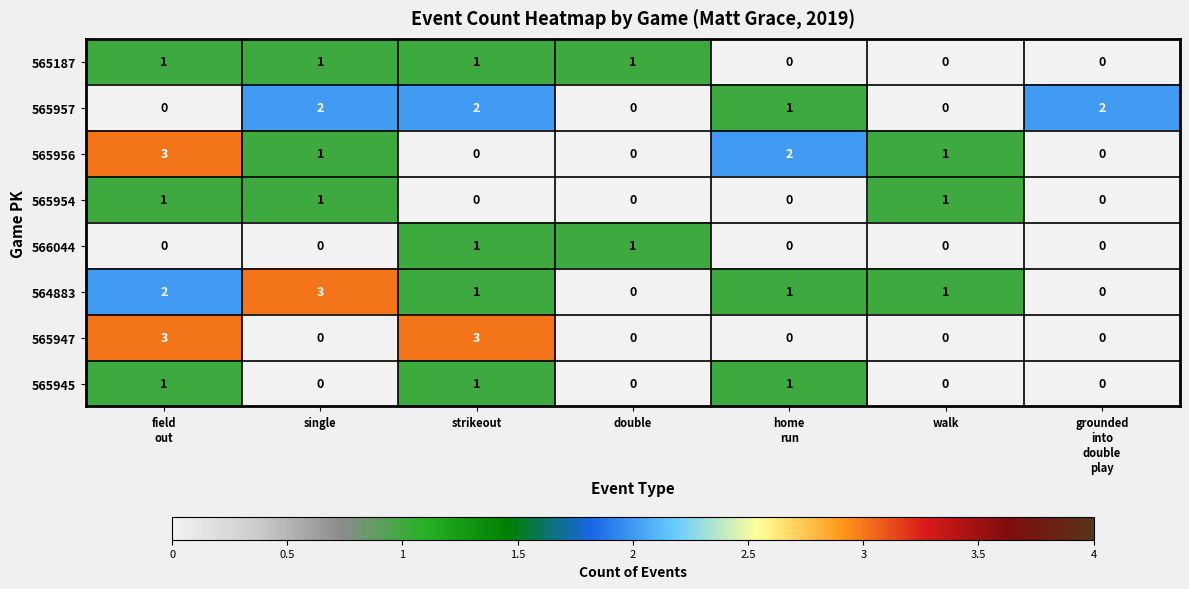

What is the spread (max minus min) of values at grounded
into
double
play?

2